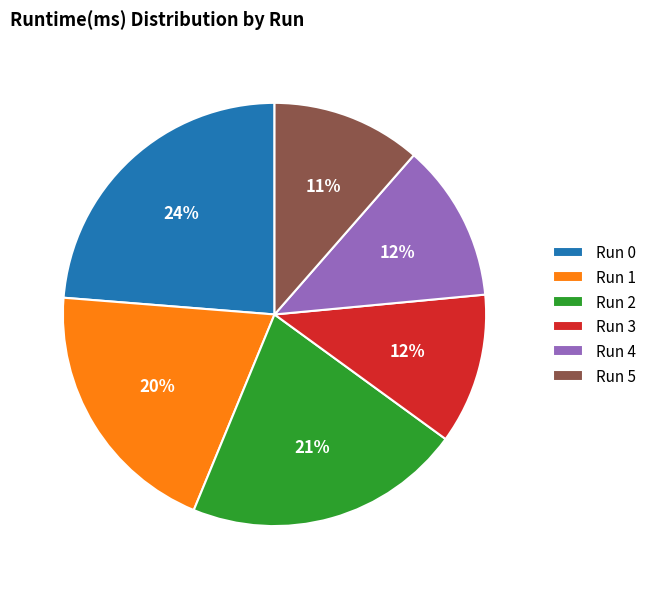

The Run 2 slice represents 21% of the pie. True or false?

True